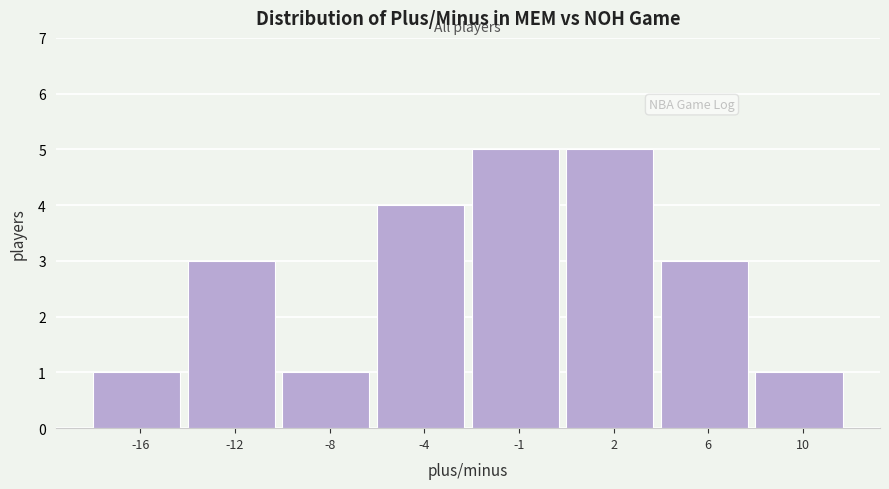

Reading left to right, list all the values displayed in this chart.

-16=1	-12=3	-8=1	-4=4	-1=5	2=5	6=3	10=1